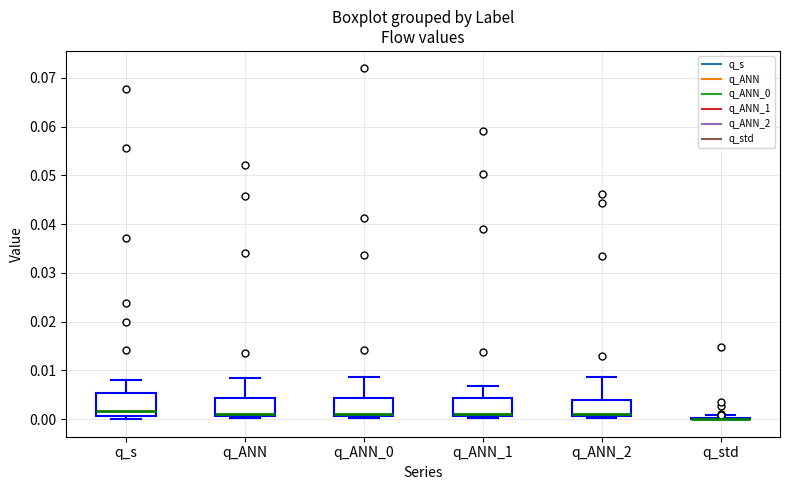

Where is the lower edge of the box for q_ANN_1 on the y-axis? The values are not printed on the chart, so give them approximately, as read against the axis.

0.001